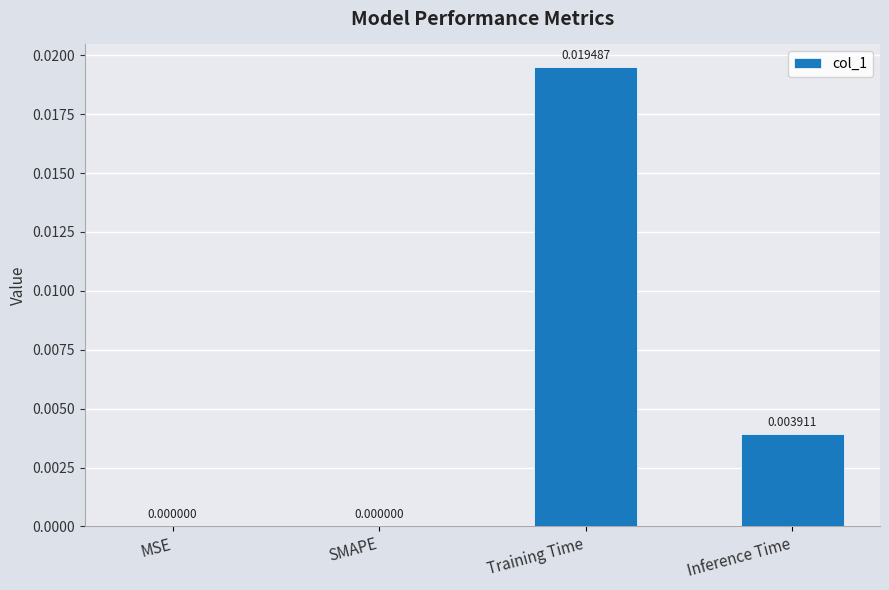

Are the bars horizontal?

No